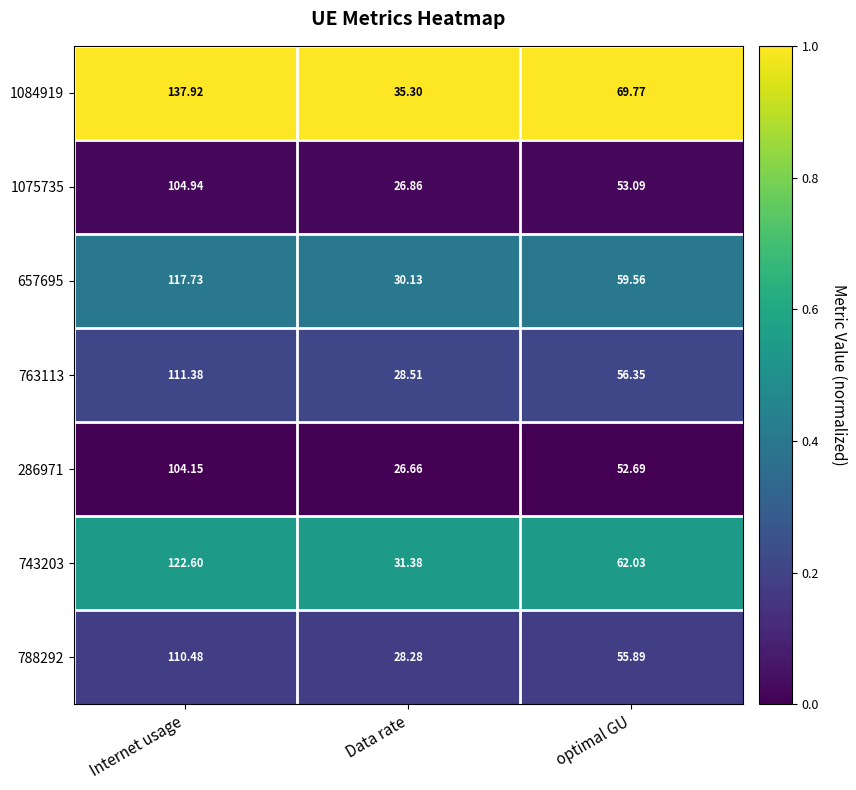

What is the total value across all series at Data rate?

207.1